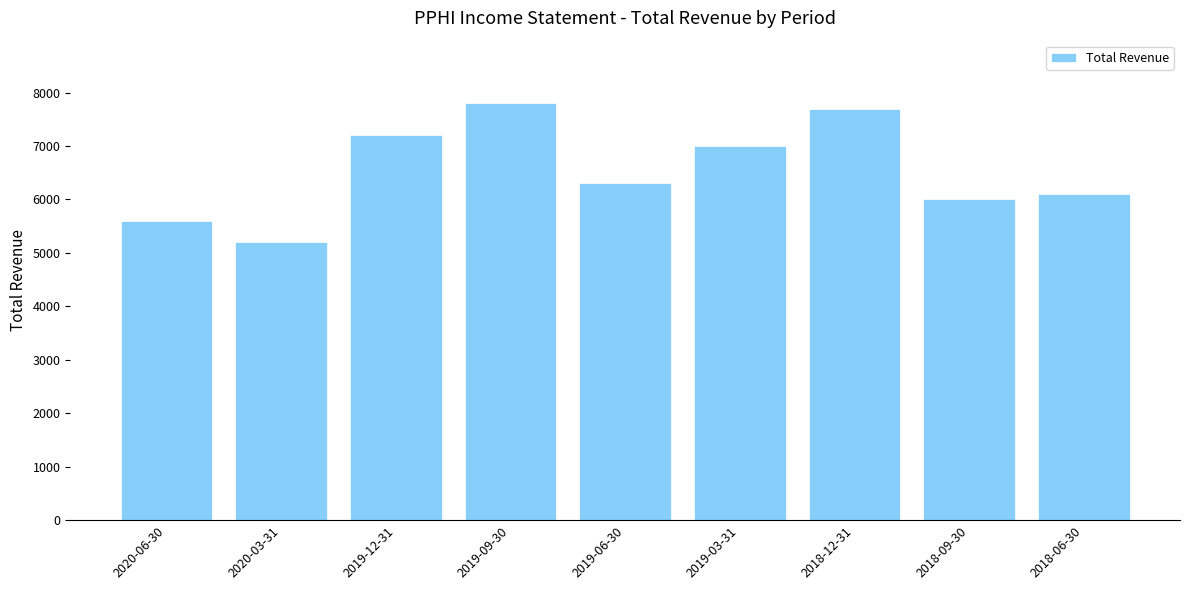

What is the minimum value shown in the chart?

5200